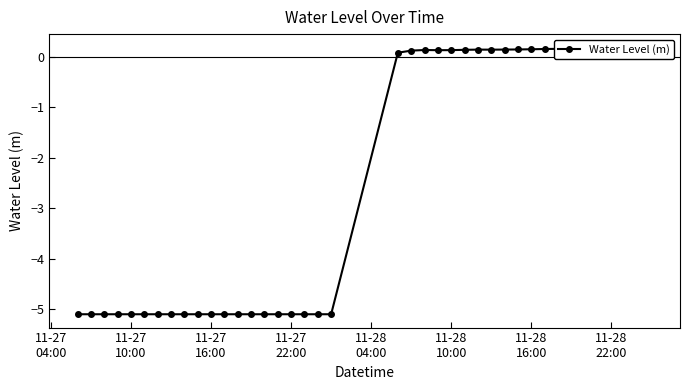

How many values are below zero?

20